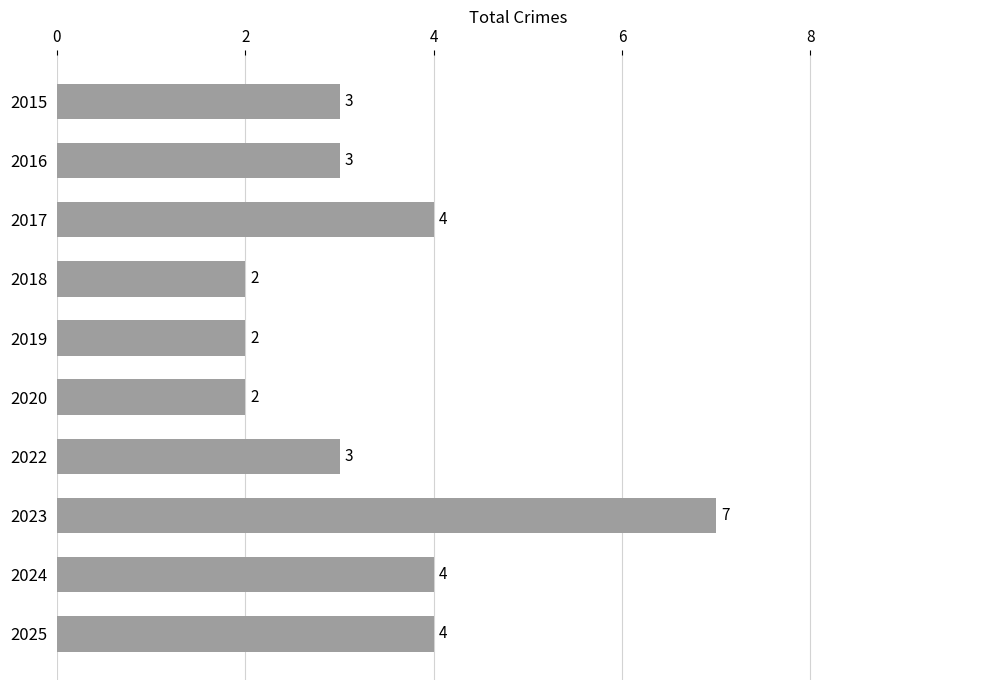

The value at 2016 is 3. True or false?

True